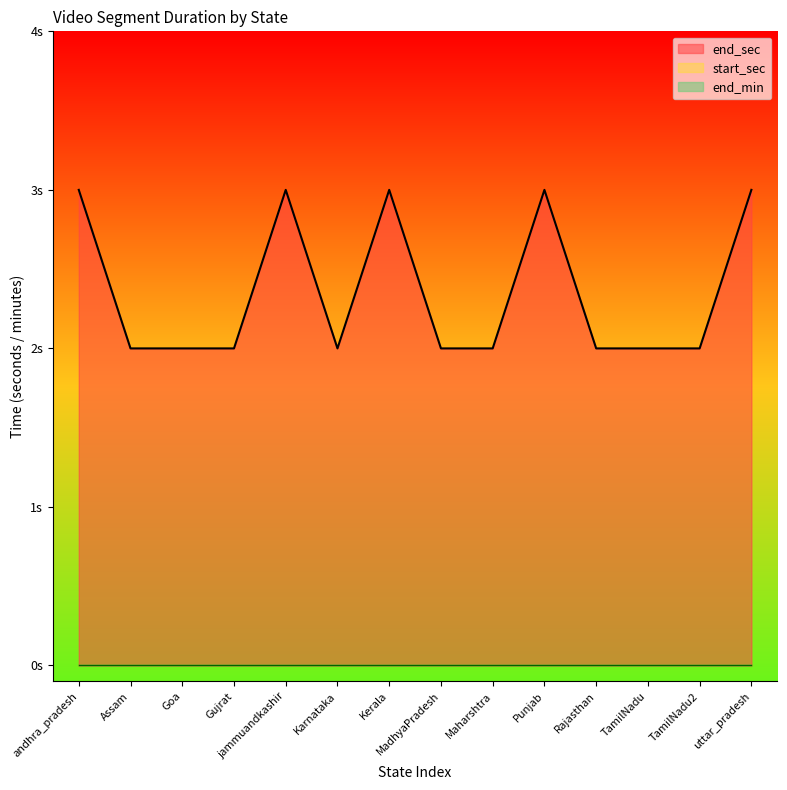

Is it true that end_sec equals 3 at Goa?

False